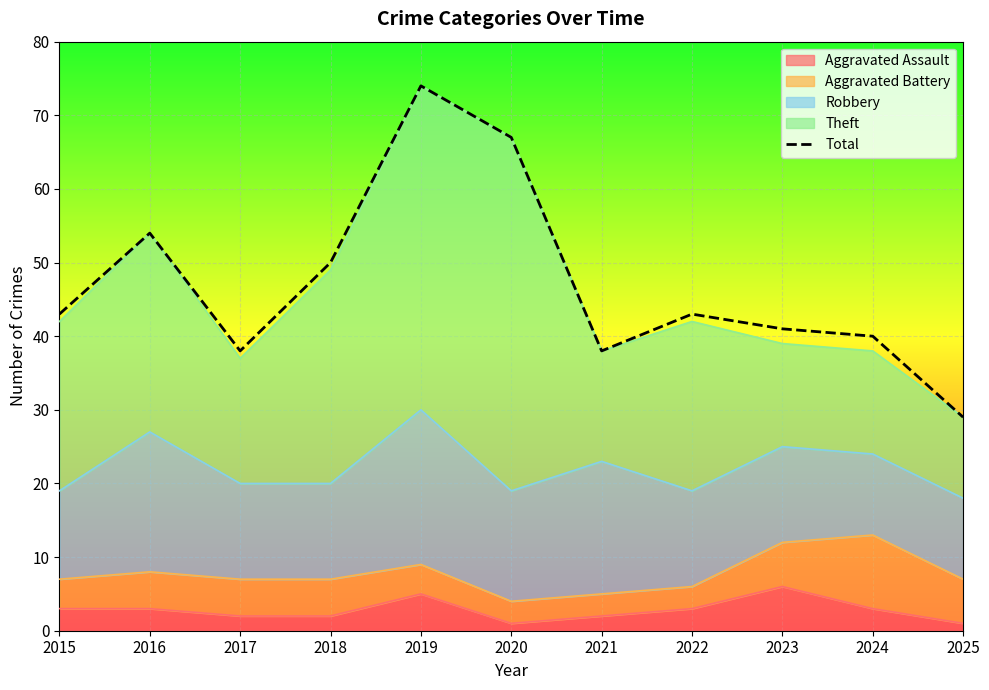

Reading left to right, extract all data points from this chart.

2015=43	2016=54	2017=38	2018=50	2019=74	2020=67	2021=38	2022=43	2023=41	2024=40	2025=29